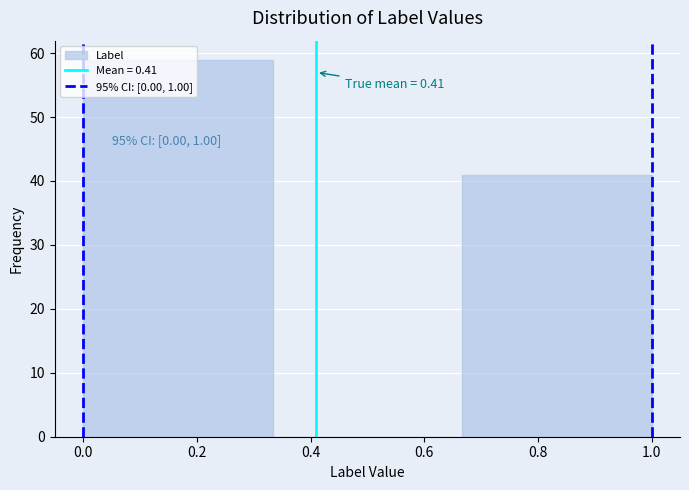

Which range on the x-axis has the tallest bar?

0.00 to 0.34